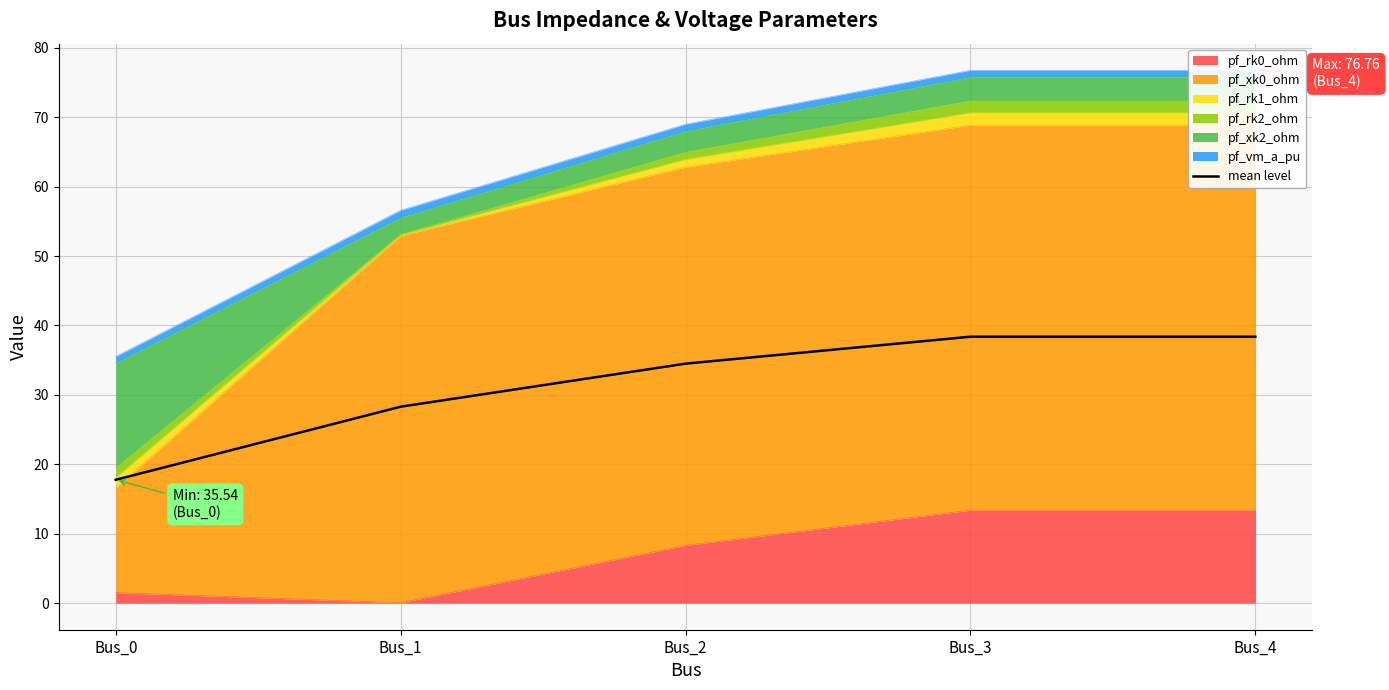

True or false: the data shows 38.4 at Bus_4.

True